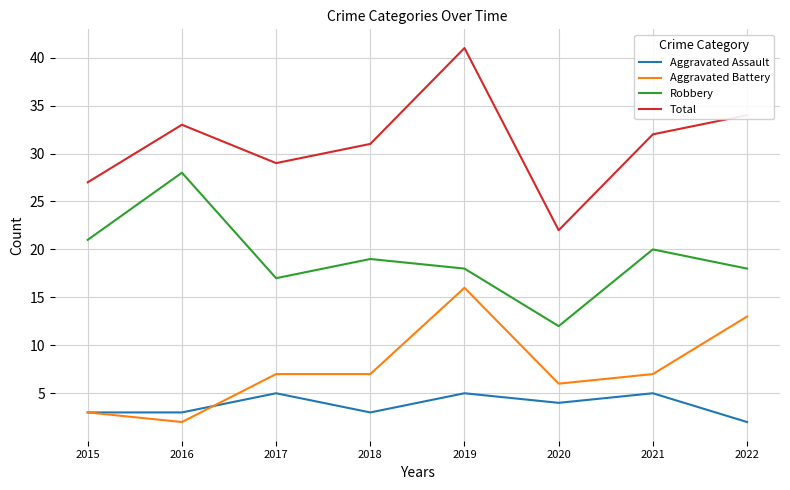

At which category is the sum across all series the highest?

2019